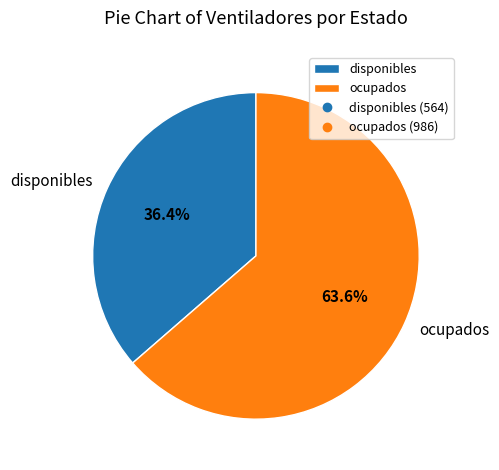

To the nearest percent, what portion does ocupados represent?

64%